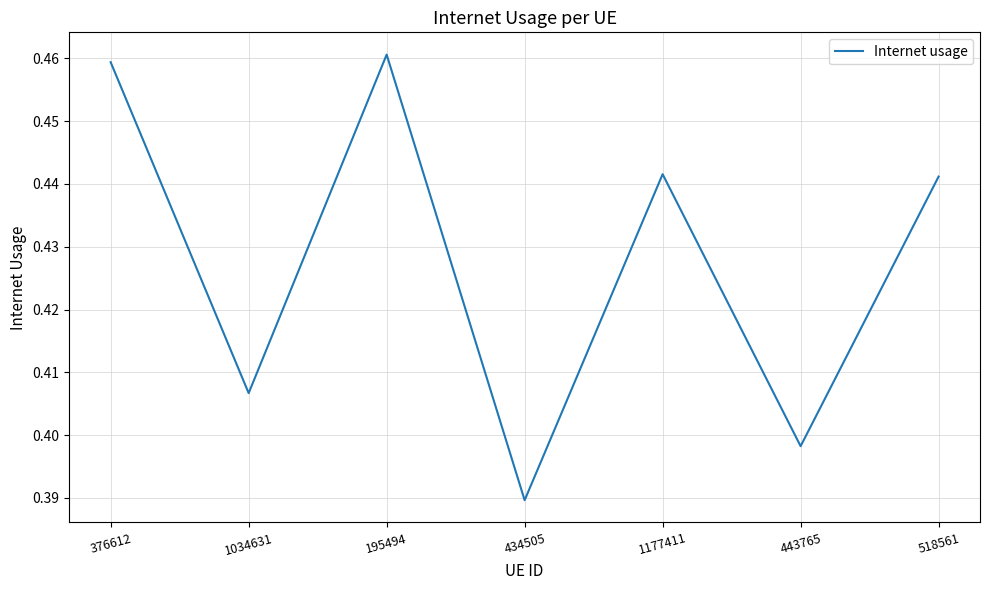

How many categories are shown in the chart?

7